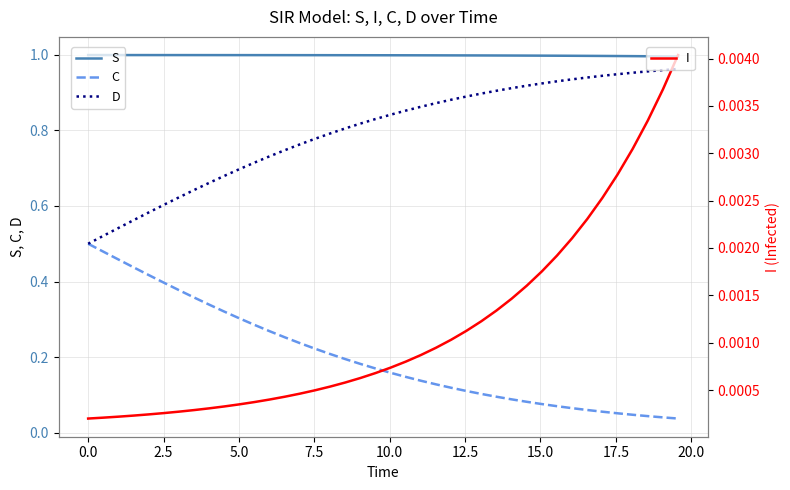

List the series in order of their peak value, lowest first.

I, C, D, S